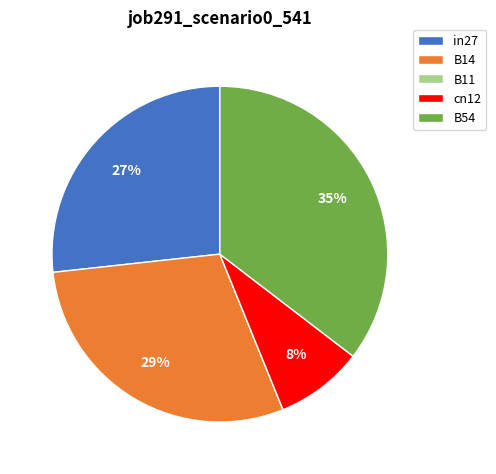

To the nearest percent, what is the difference between the largest and smallest slice percentages?

35%